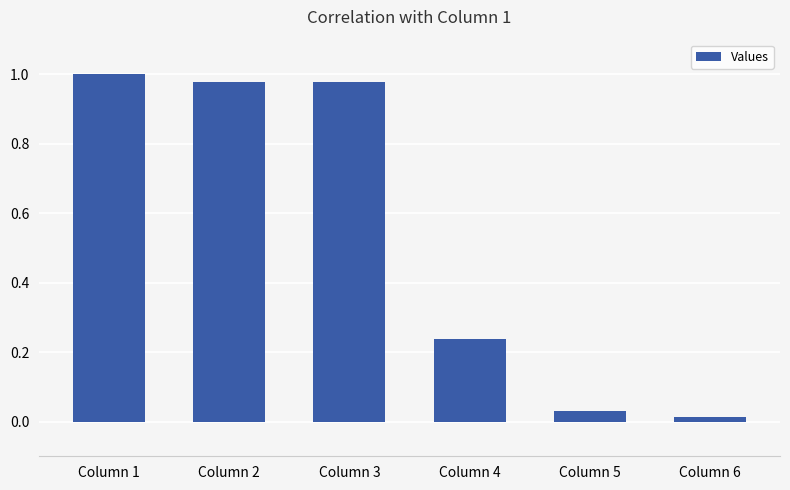

Between Column 5 and Column 3, which is larger?

Column 3